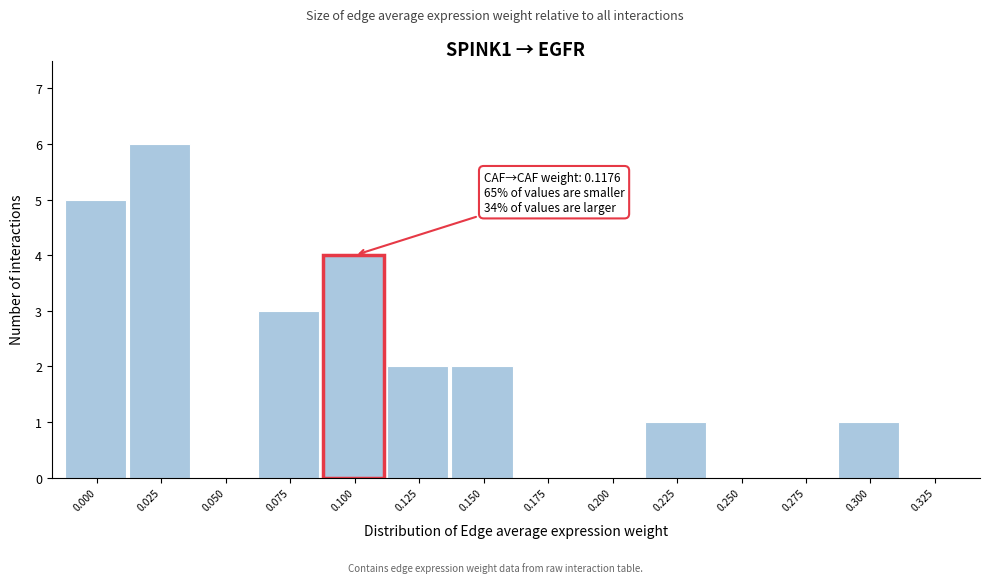

Reading left to right, what are all the values shown in this chart?

0.000=5	0.025=6	0.050=0	0.075=3	0.100=4	0.125=2	0.150=2	0.175=0	0.200=0	0.225=1	0.250=0	0.275=0	0.300=1	0.325=0